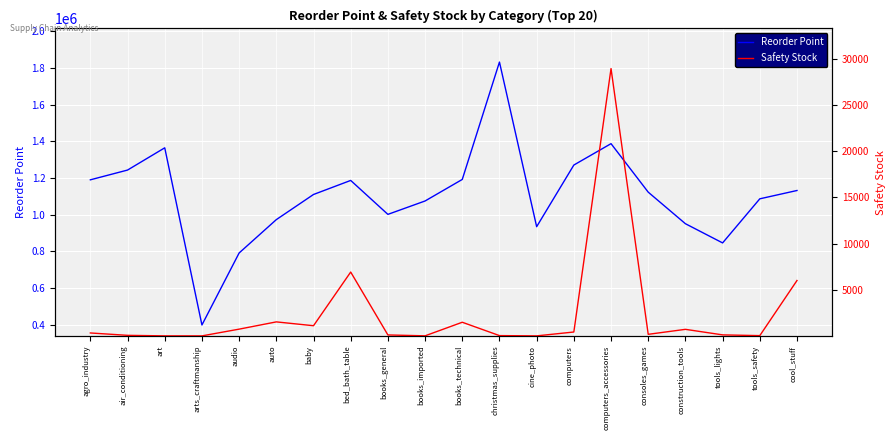

What is the label of the 19th point from the left?

tools_safety